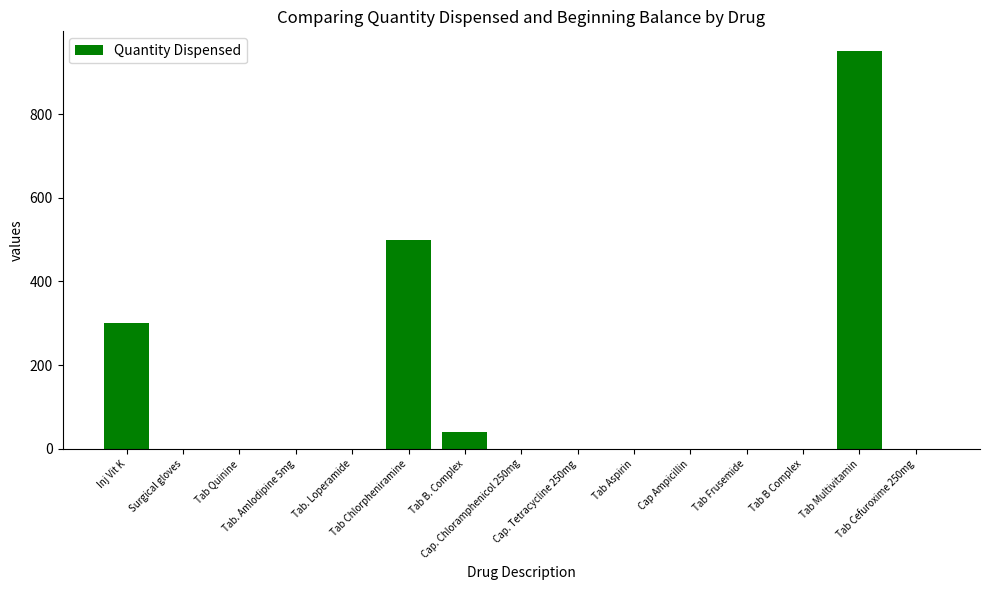

What is the greatest value displayed?

950